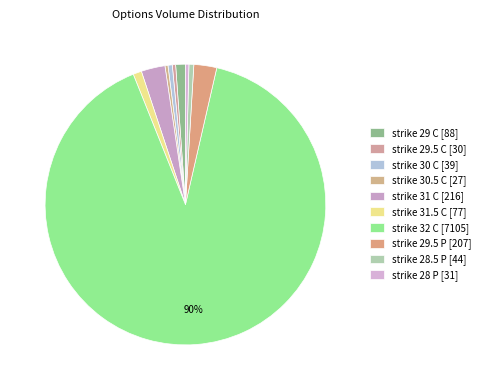

To the nearest percent, what portion does strike 31 C represent?

3%